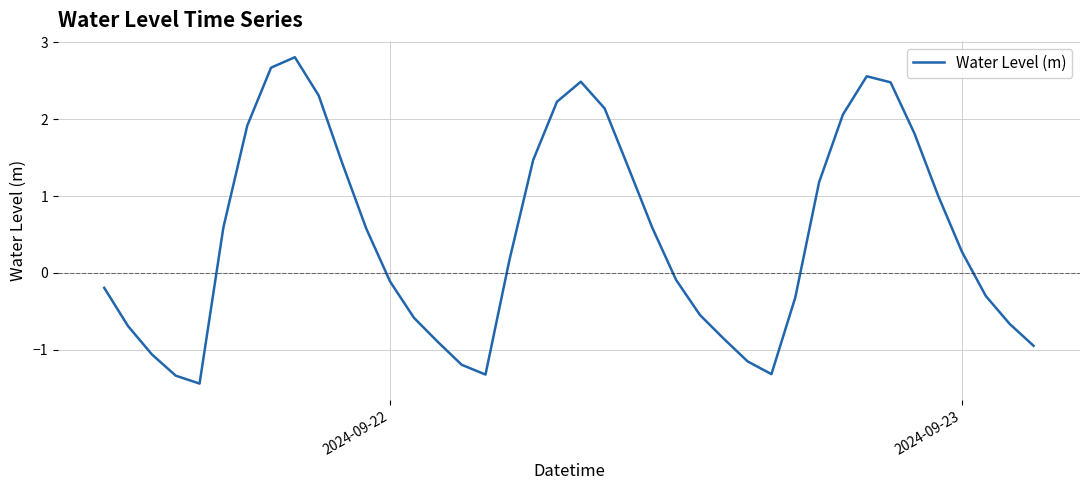

What is the average value?

0.5